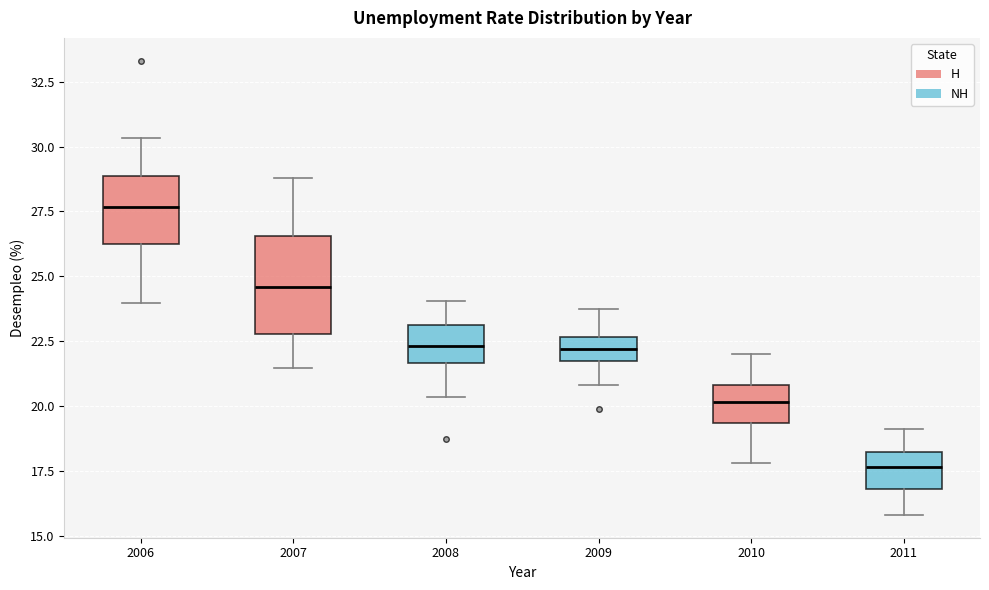

Which box is the tallest, from its lower edge to its upper edge?

2007